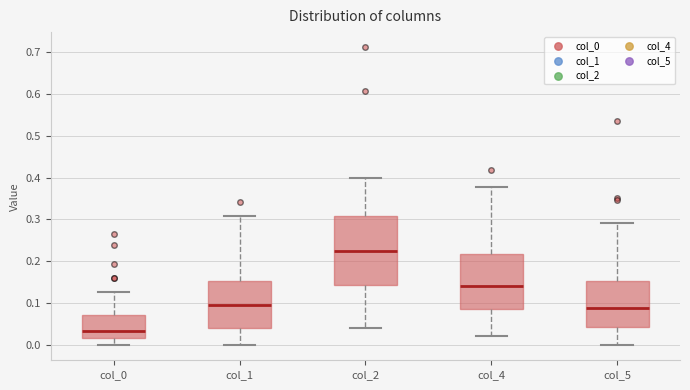

Reading left to right, transcribe this box plot: for each box, give where its median line is, the range the box spans, and where its two whiskers end, as read against the y-axis. The values are not printed on the chart, so give them approximately, as read against the axis.

col_0: median 0.04, box 0.02 to 0.07, whiskers 0.00 to 0.13
col_1: median 0.10, box 0.04 to 0.15, whiskers 0.00 to 0.31
col_2: median 0.23, box 0.14 to 0.31, whiskers 0.04 to 0.40
col_4: median 0.14, box 0.09 to 0.22, whiskers 0.02 to 0.38
col_5: median 0.09, box 0.04 to 0.15, whiskers 0.00 to 0.29